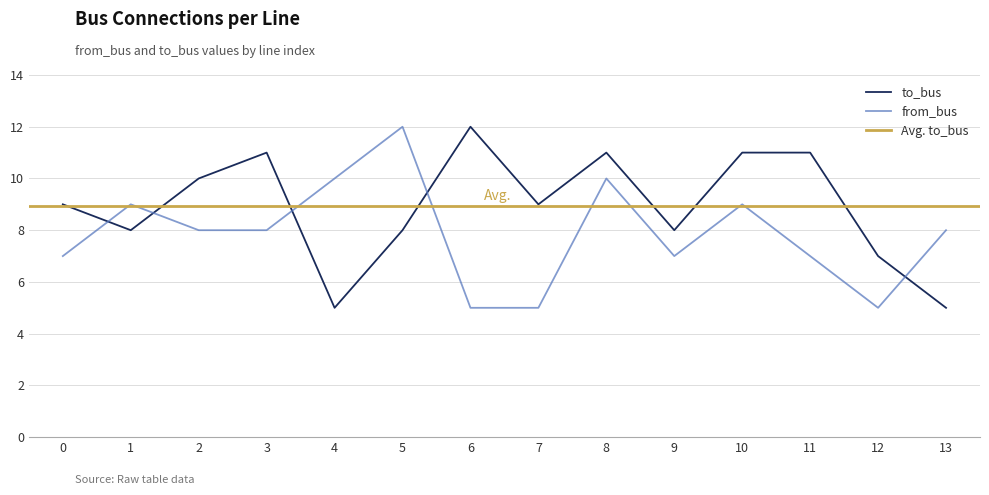

The from_bus series shows 2 at 9. True or false?

False